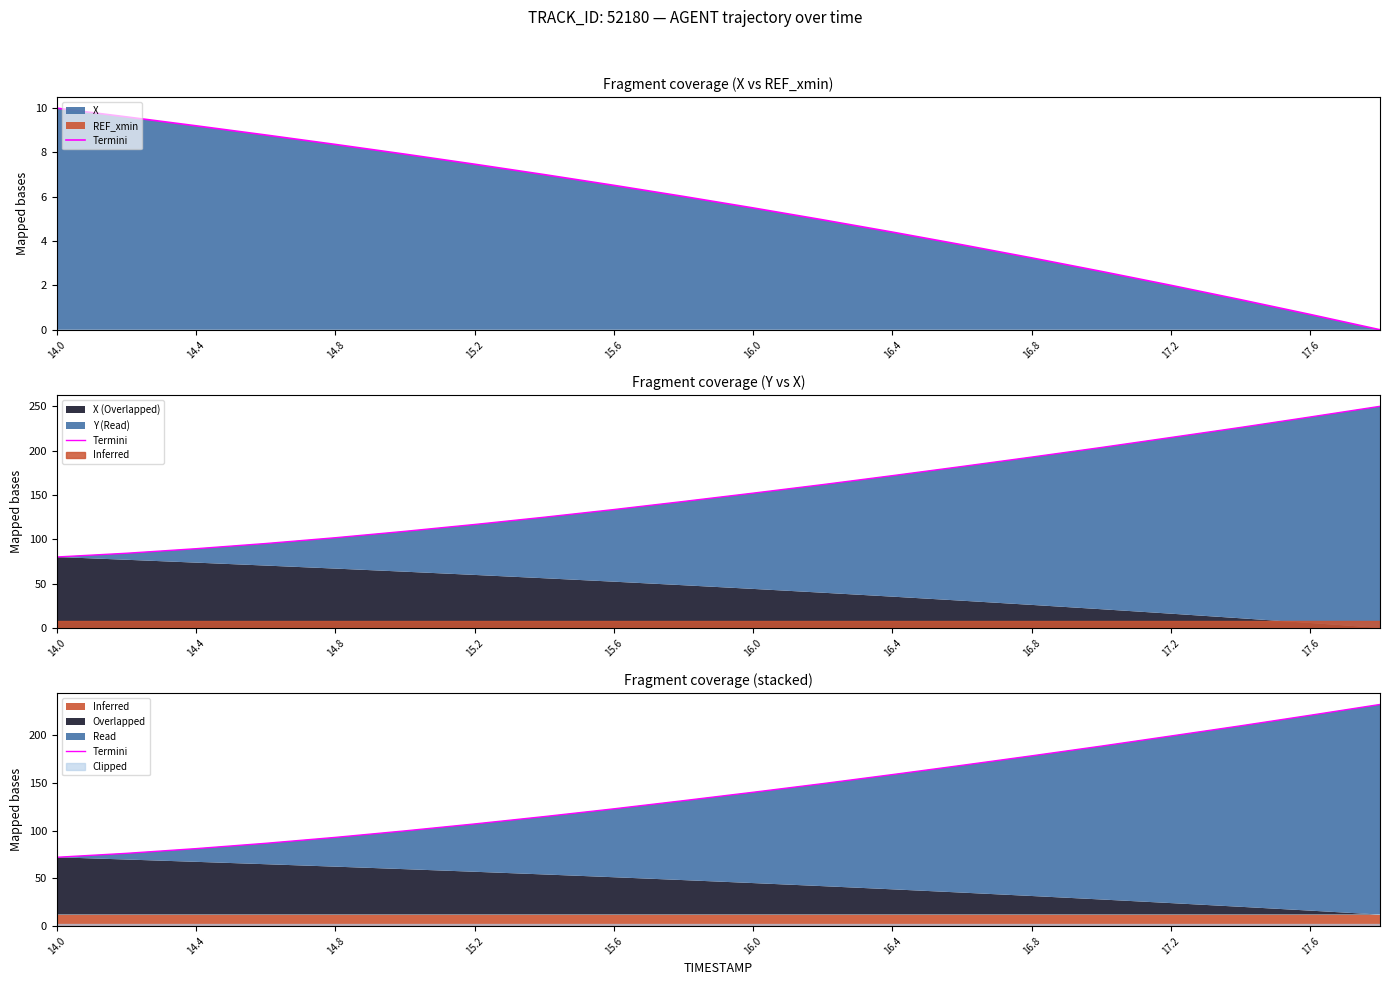

How many values are below 140?

10